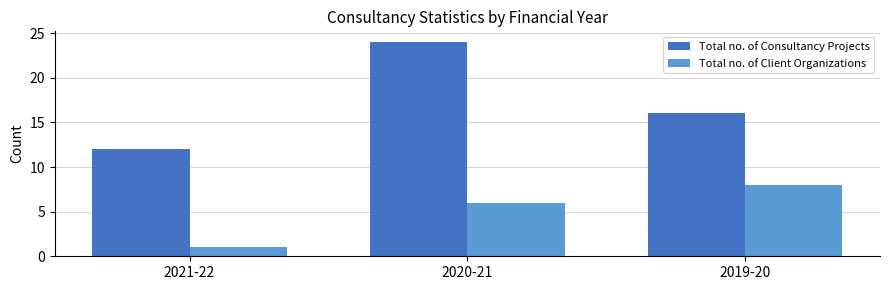

Which category has the highest value in the Total no. of Client Organizations series?

2019-20